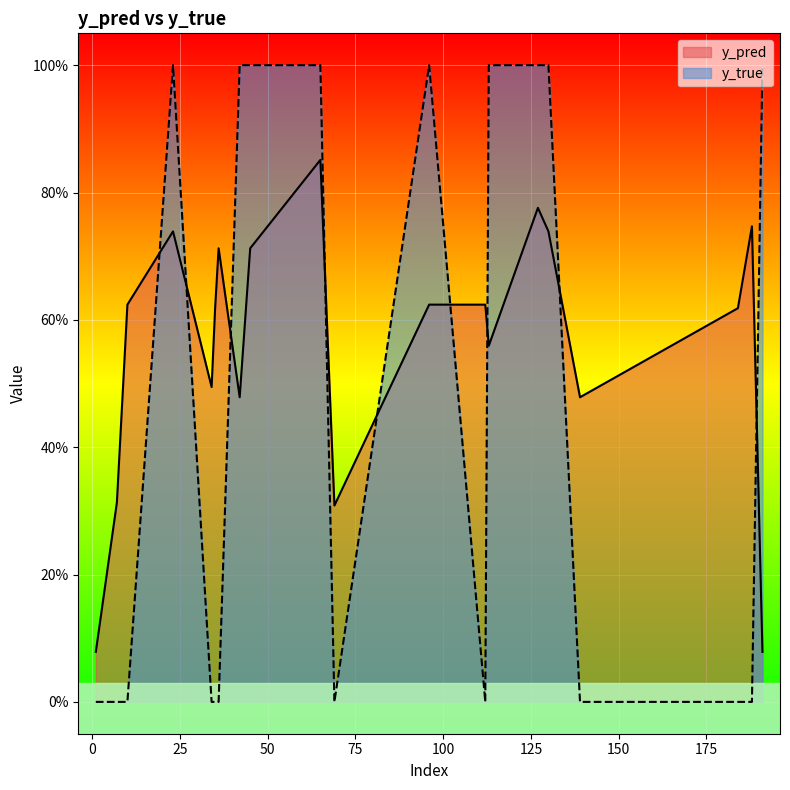

What is the value of the y_pred point at the 9th from the left?

0.7